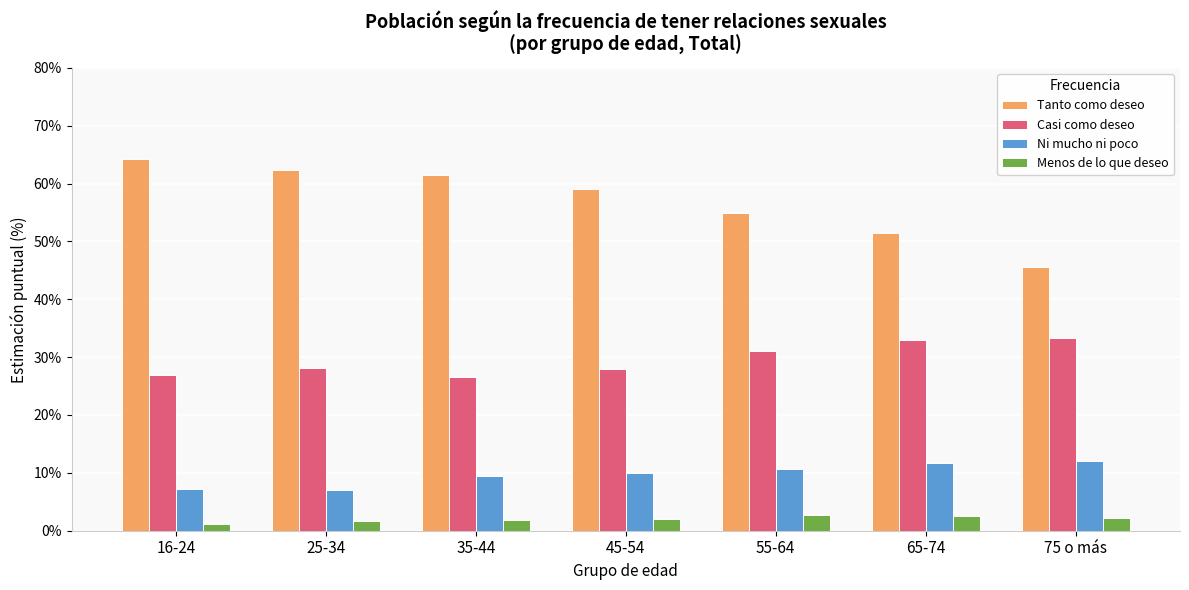

How many categories are shown in the chart?

7